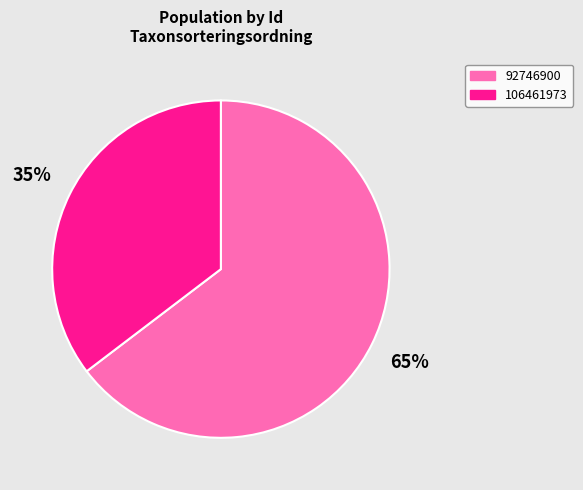

Is it true that 106461973 is 35% of the pie?

True